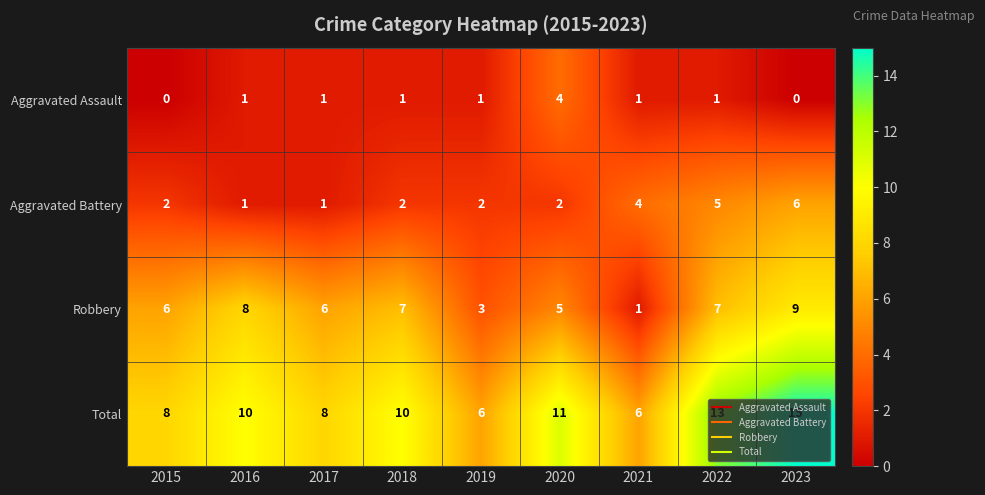

What is the difference between the highest and lowest values at 2017?

7